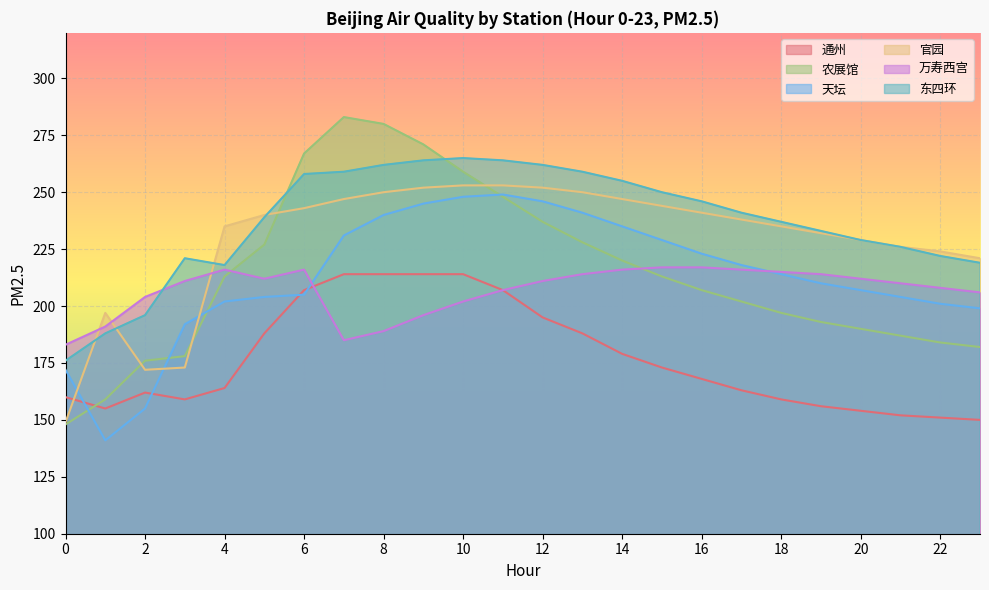

Does the chart display data point markers on the line(s)?

No